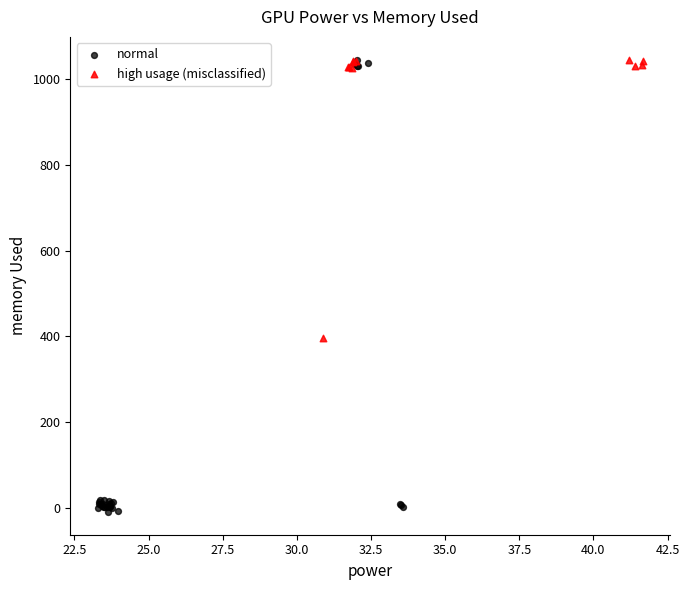

Which series contains the lowest Y value?

normal